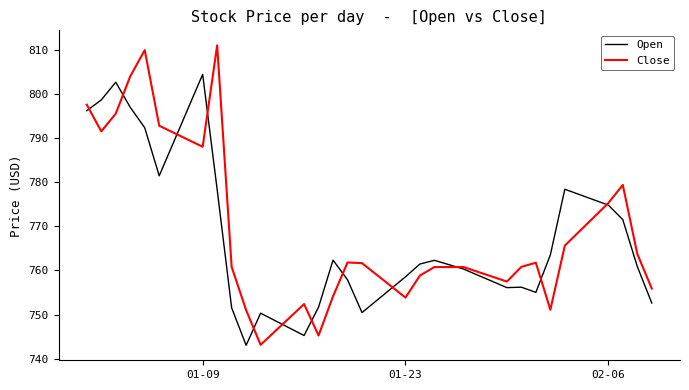

What is the maximum value shown in the chart?

811.0